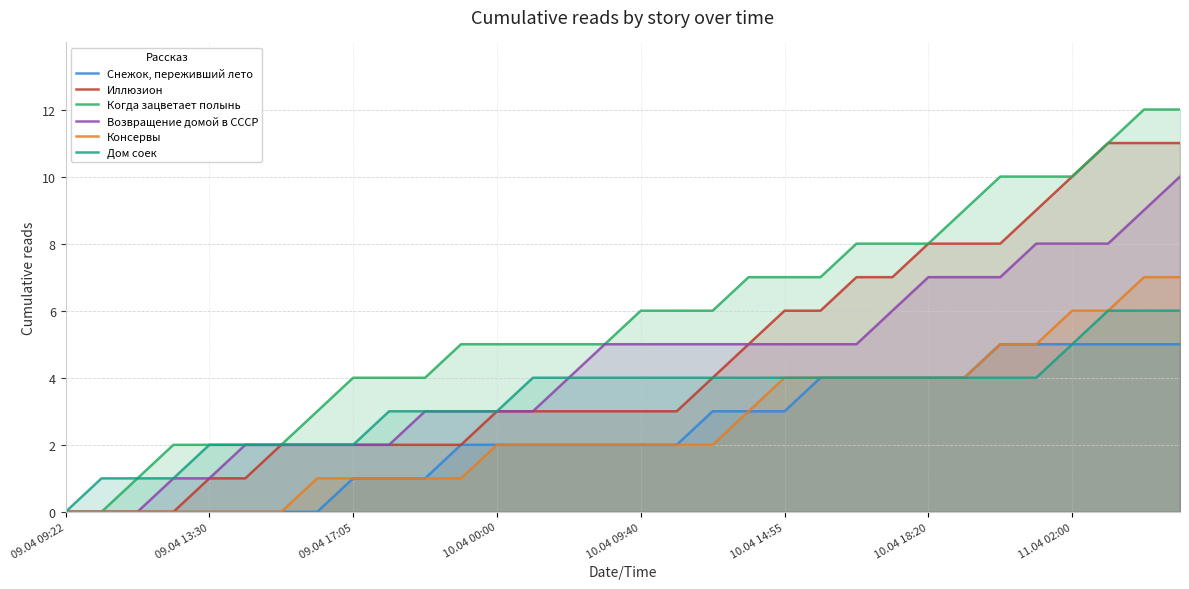

Where is Иллюзион nearest to the value 5?

19